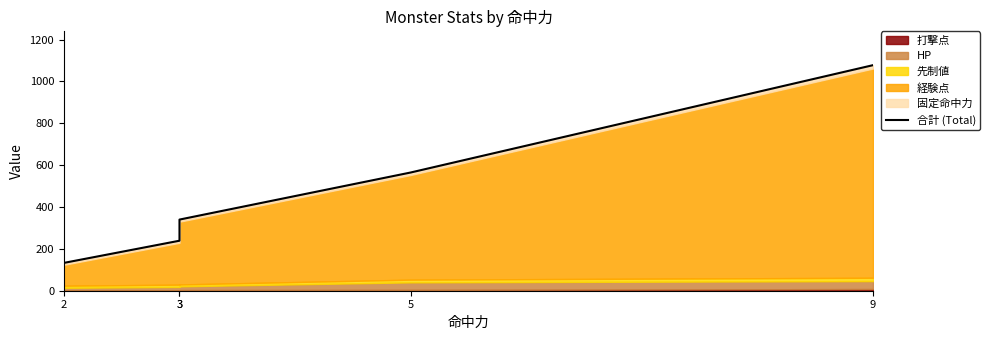

Reading right to left, transcribe all the data shown in this chart.

9=1078	5=565	3=340	3=239	2=133